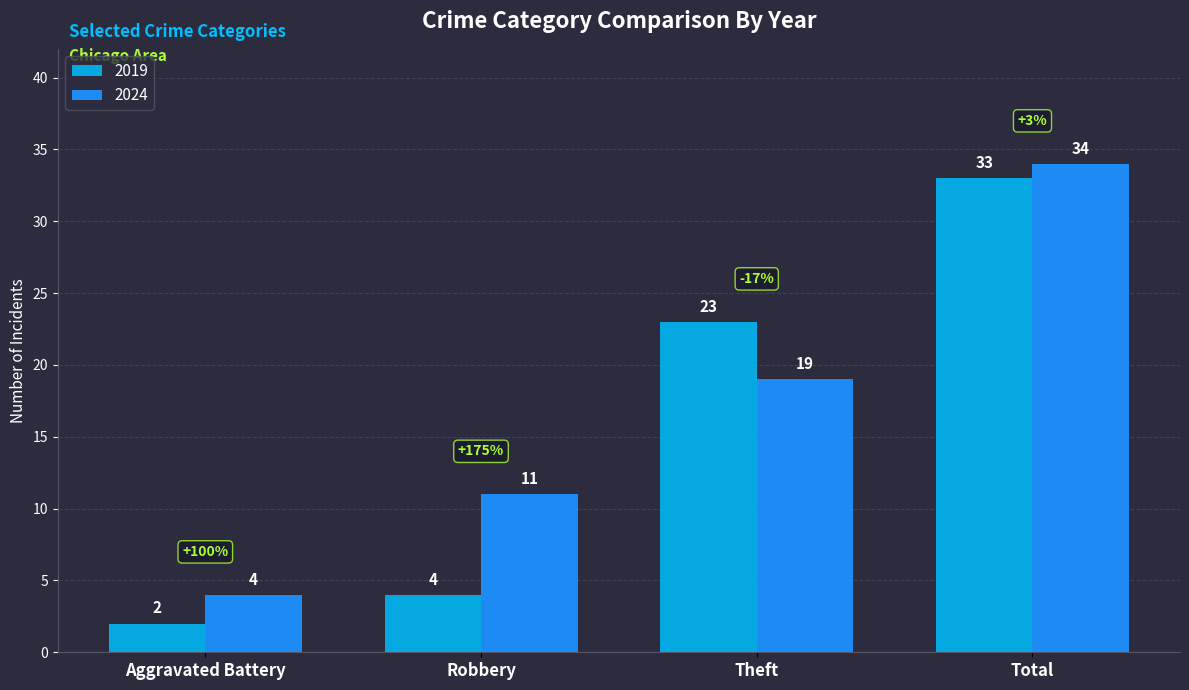

What is the spread (max minus min) of values at Robbery?

7